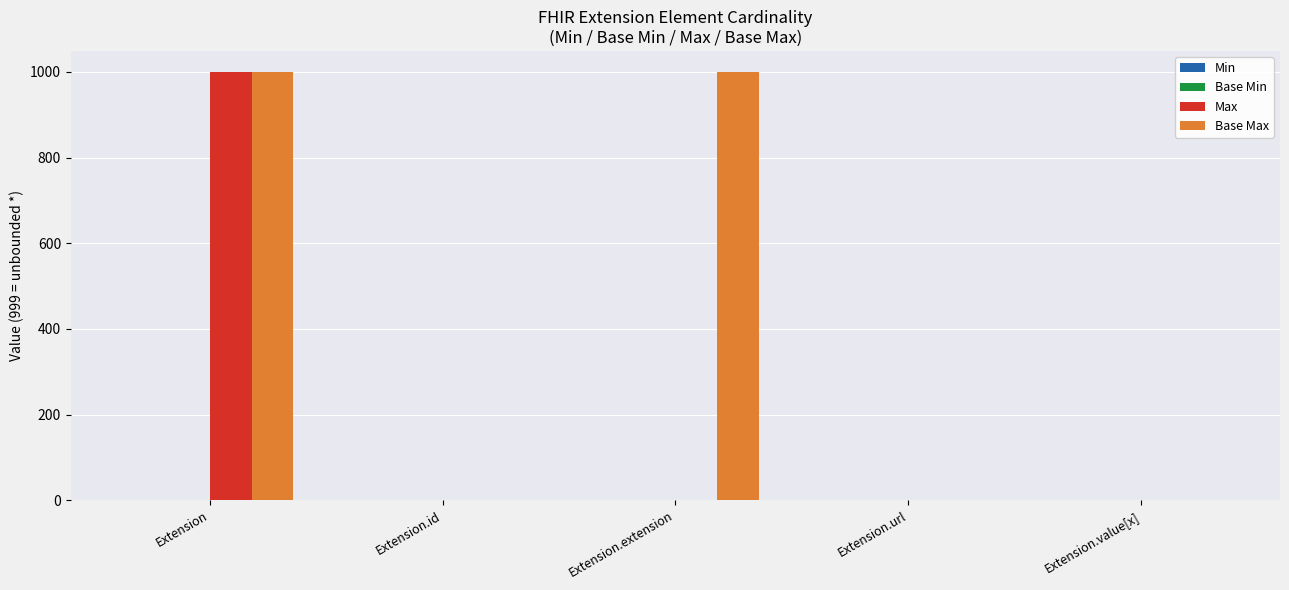

Count the number of categories in the chart.

5